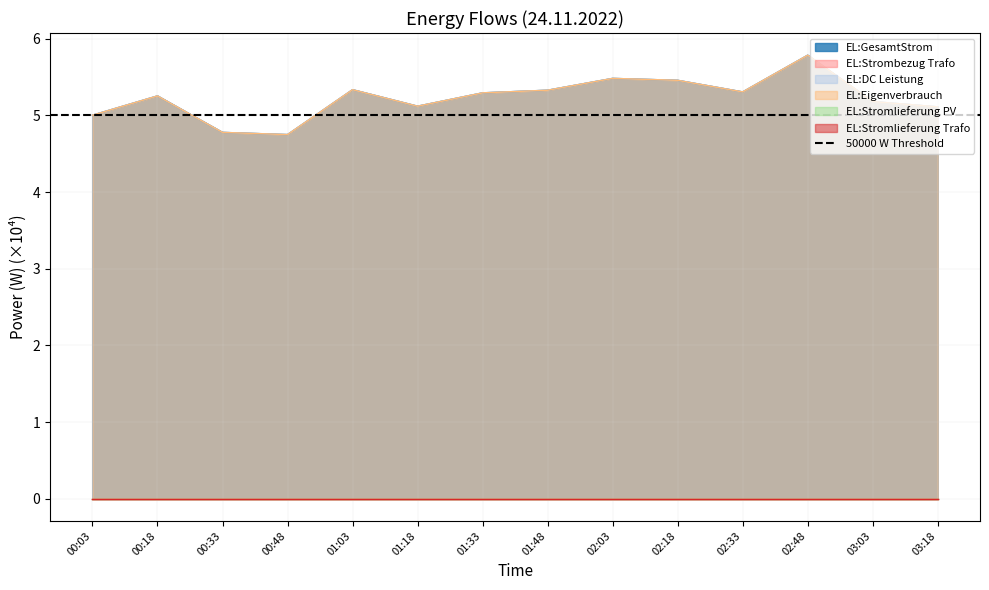

The EL:Eigenverbrauch series shows 6.7 at 00:48. True or false?

False